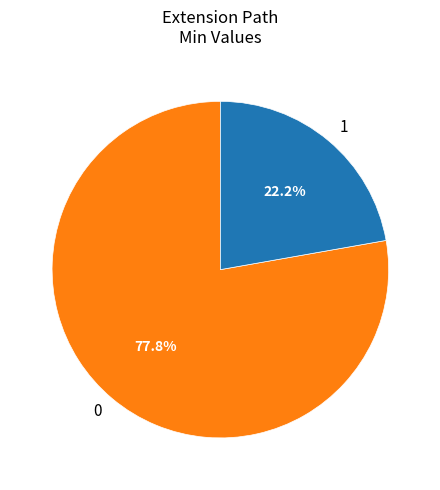

To the nearest percent, what is the average slice percentage?

50%